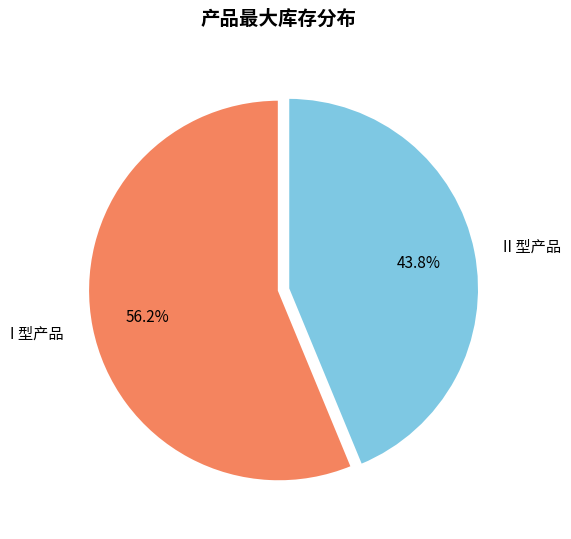

To the nearest percent, what percentage of the pie is II 型产品?

44%